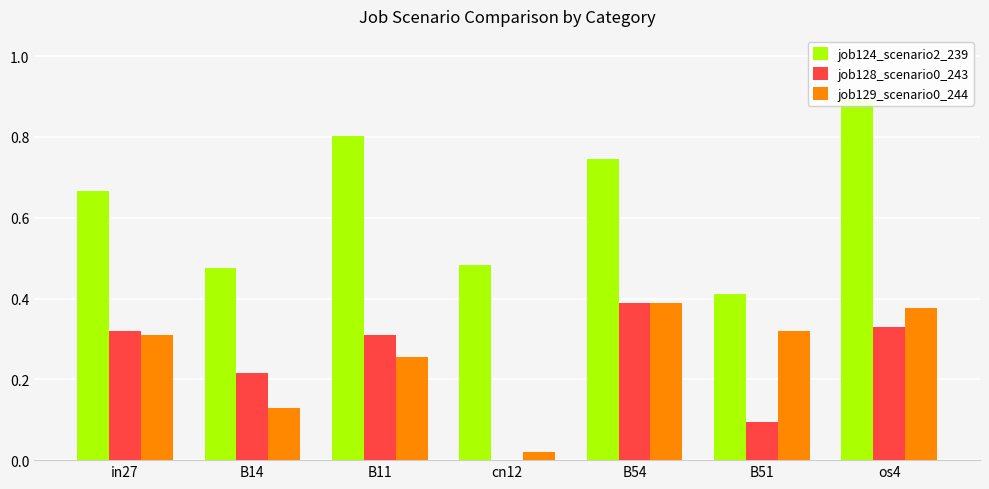

What is the value of the job128_scenario0_243 bar at the 5th from the left?

0.4